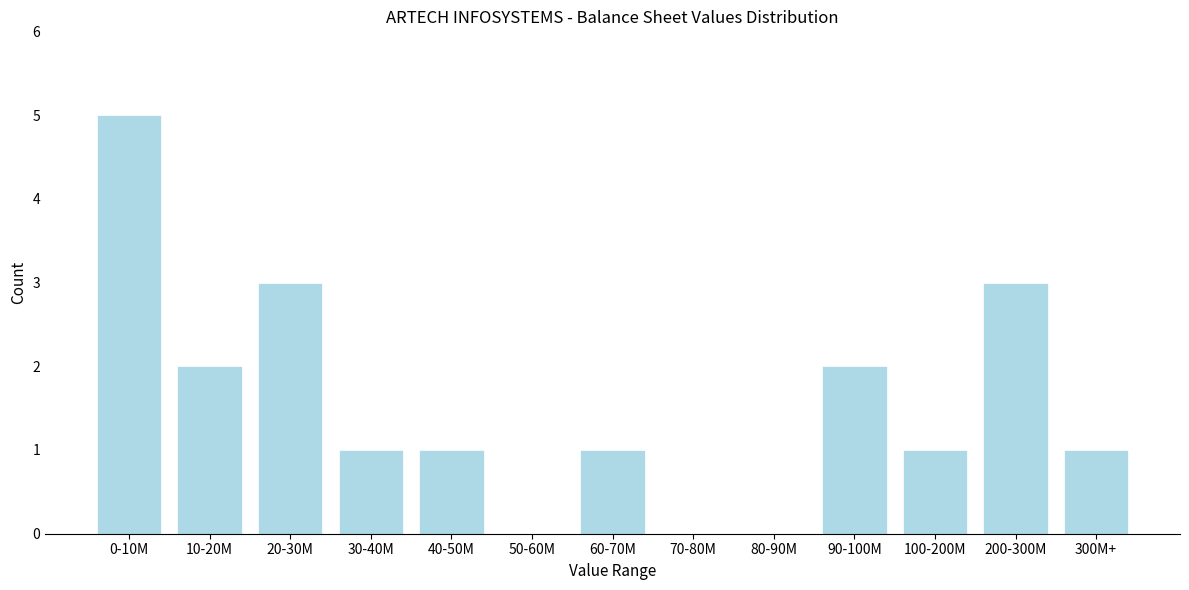

Reading right to left, extract all data points from this chart.

300M+=1	200-300M=3	100-200M=1	90-100M=2	80-90M=0	70-80M=0	60-70M=1	50-60M=0	40-50M=1	30-40M=1	20-30M=3	10-20M=2	0-10M=5